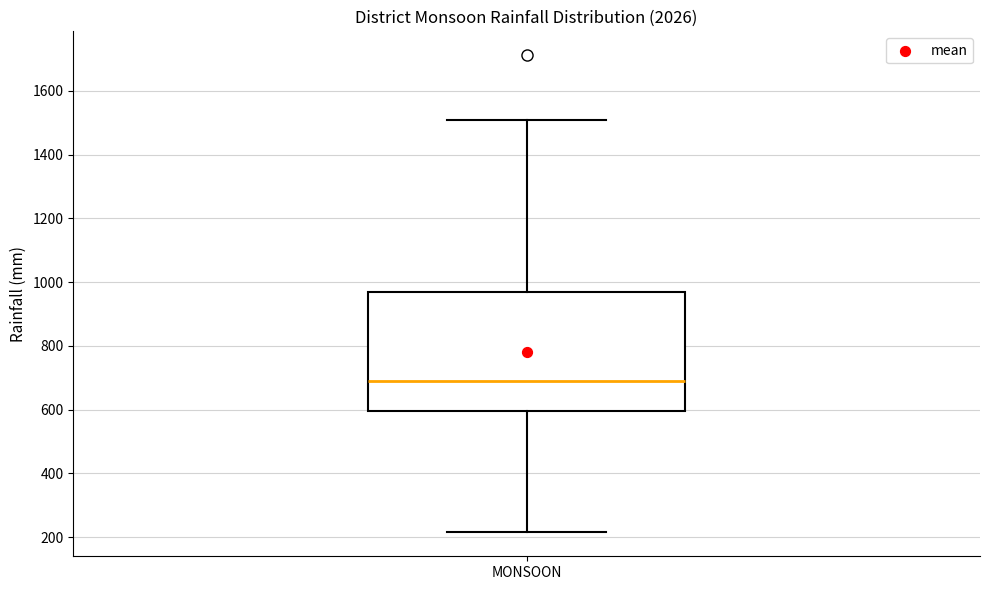

Where does the upper whisker of the box for MONSOON end on the y-axis? The values are not printed on the chart, so give them approximately, as read against the axis.

1500